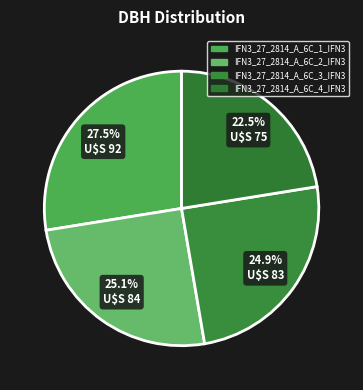

How many segments does this pie chart have?

4